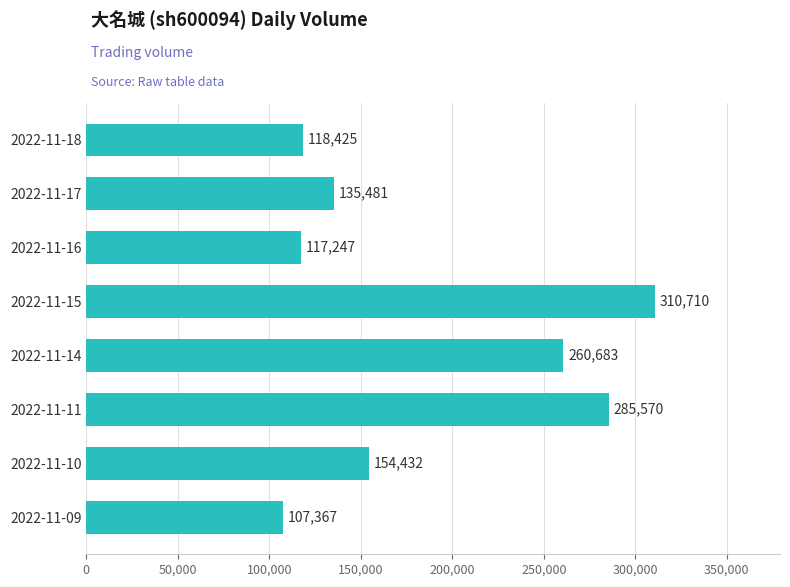

At which label is the value closest to 209038?

2022-11-14